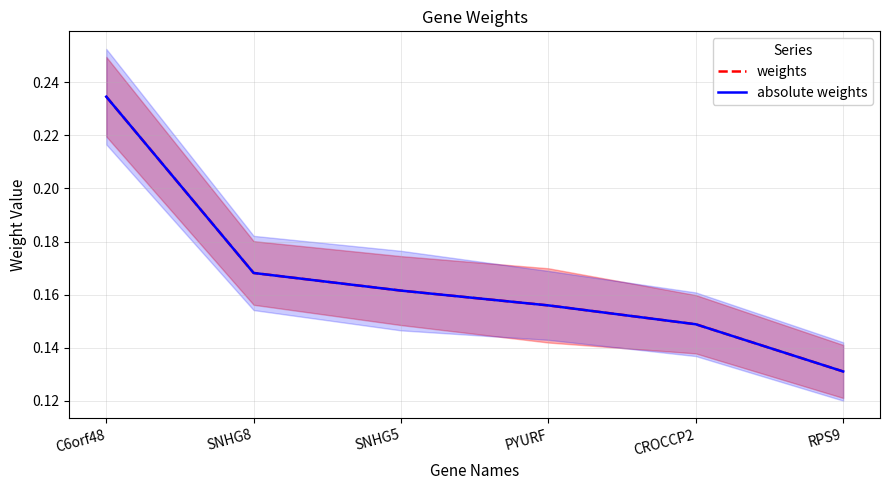

True or false: weights has a value of 0.3 at SNHG8.

False